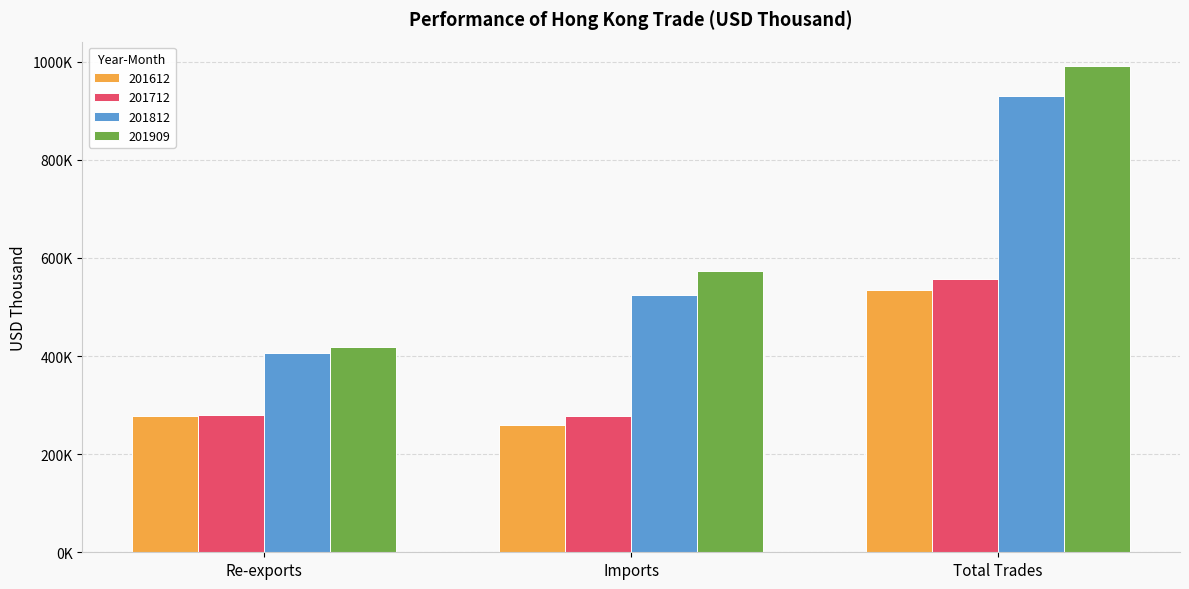

Is it true that 201612 equals 535609.1 at Total Trades?

True